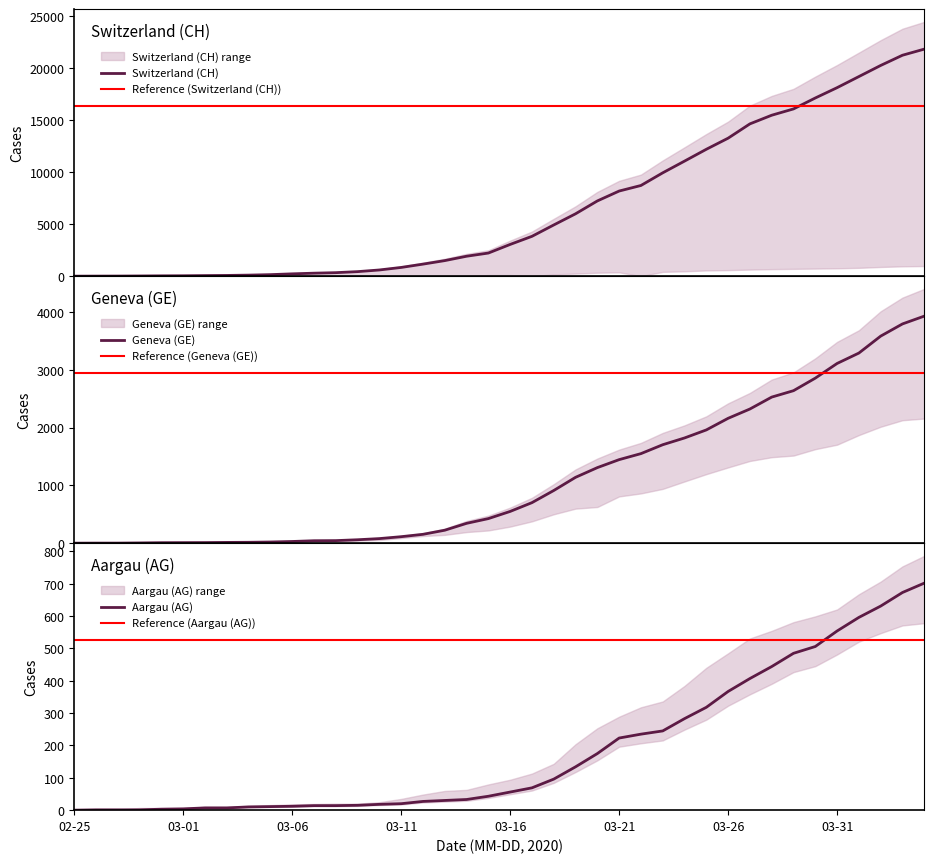

How many lines are shown in the chart?

3